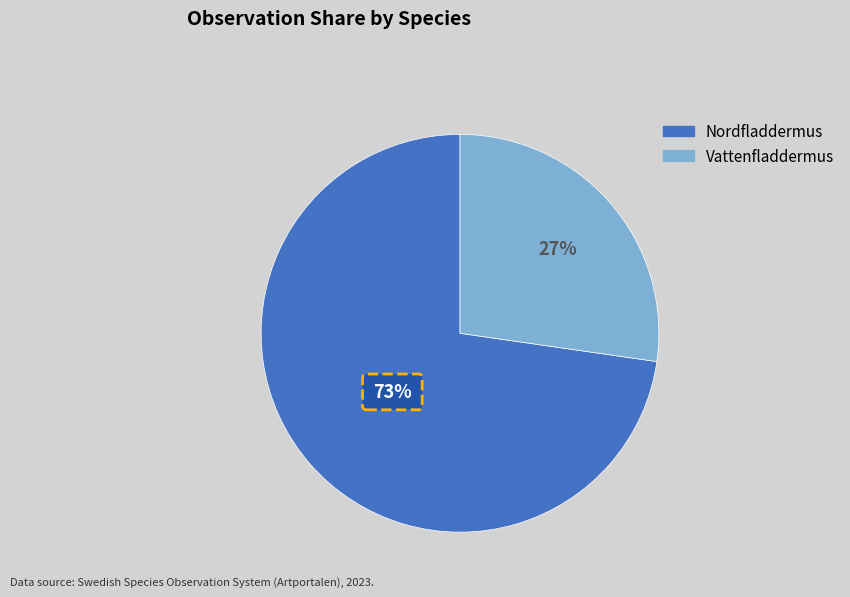

Which slice is the smallest?

Vattenfladdermus